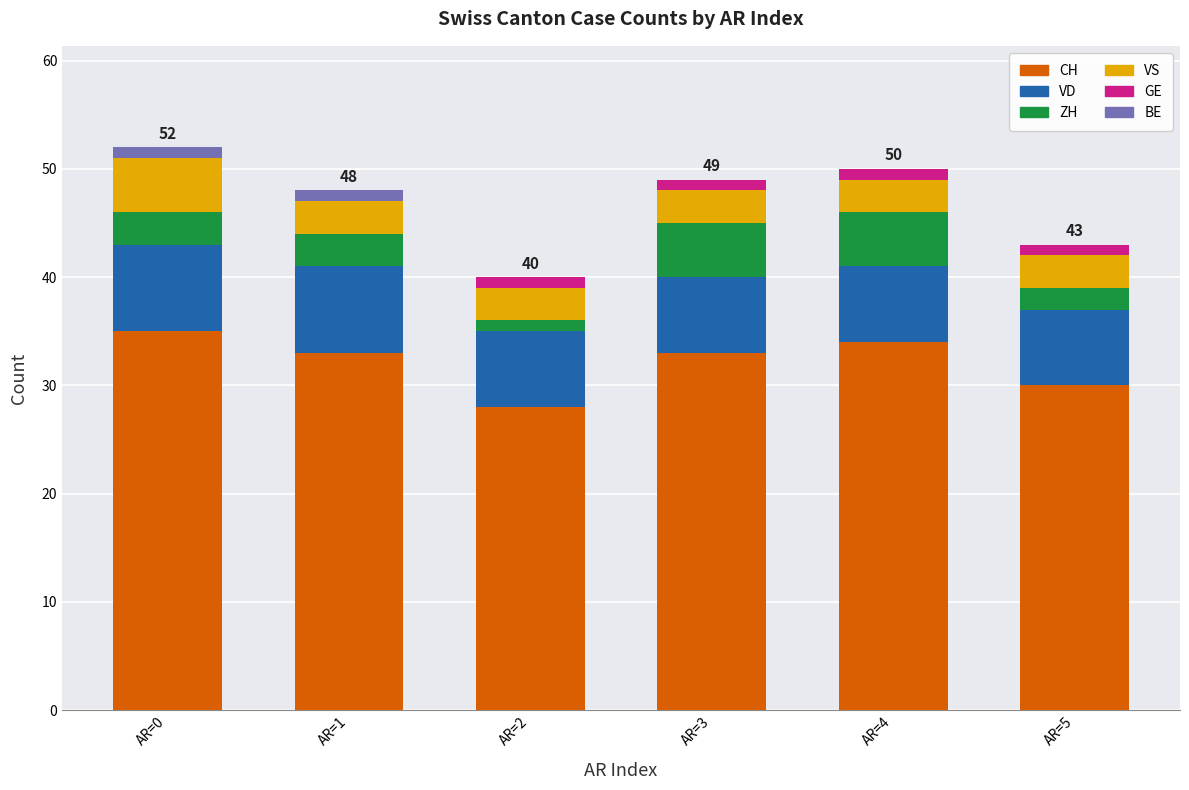

What is the highest value of the CH series?

35